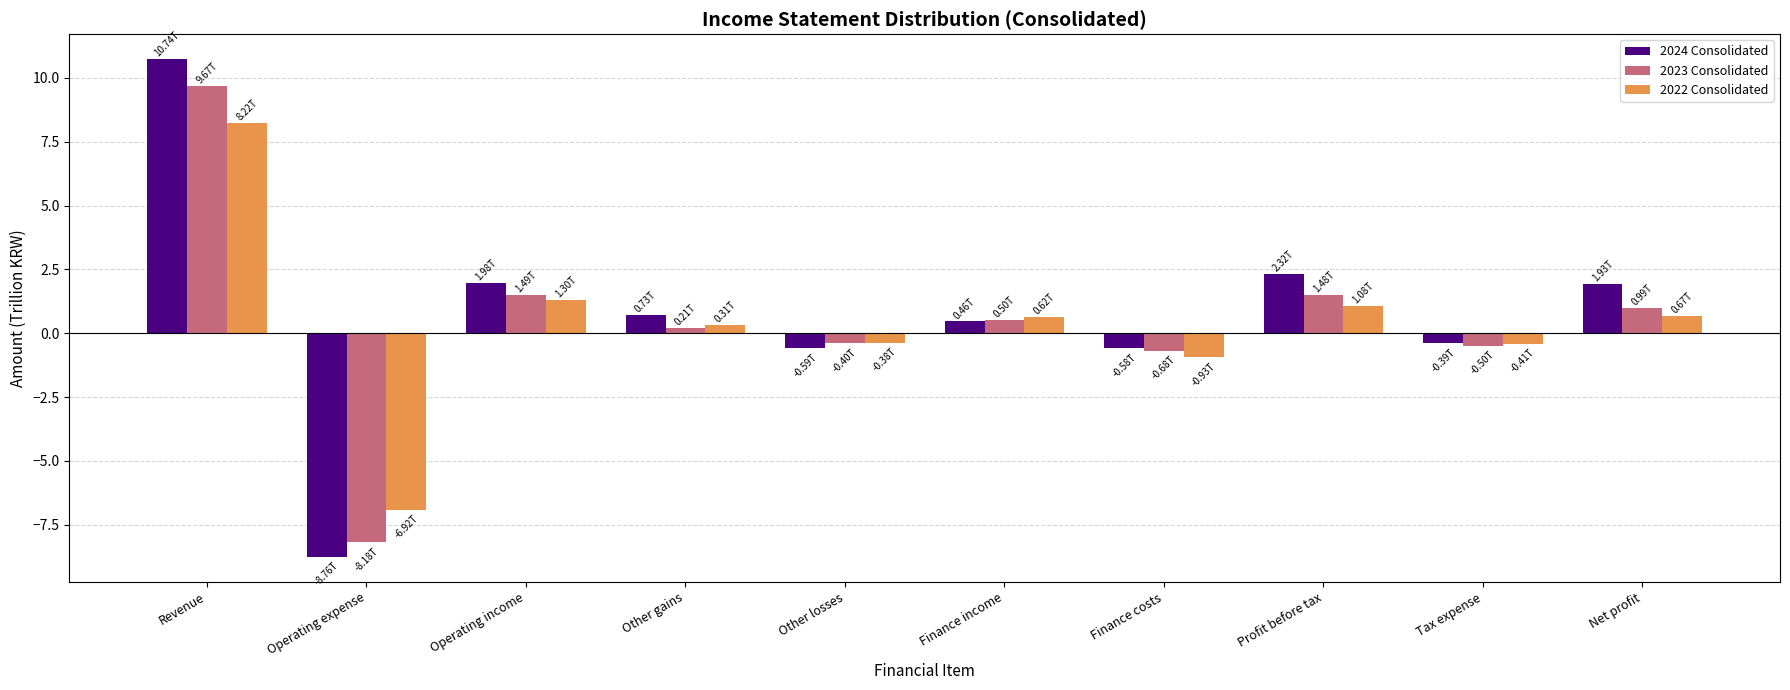

What are all the series names shown in the legend?

2024 Consolidated, 2023 Consolidated, 2022 Consolidated